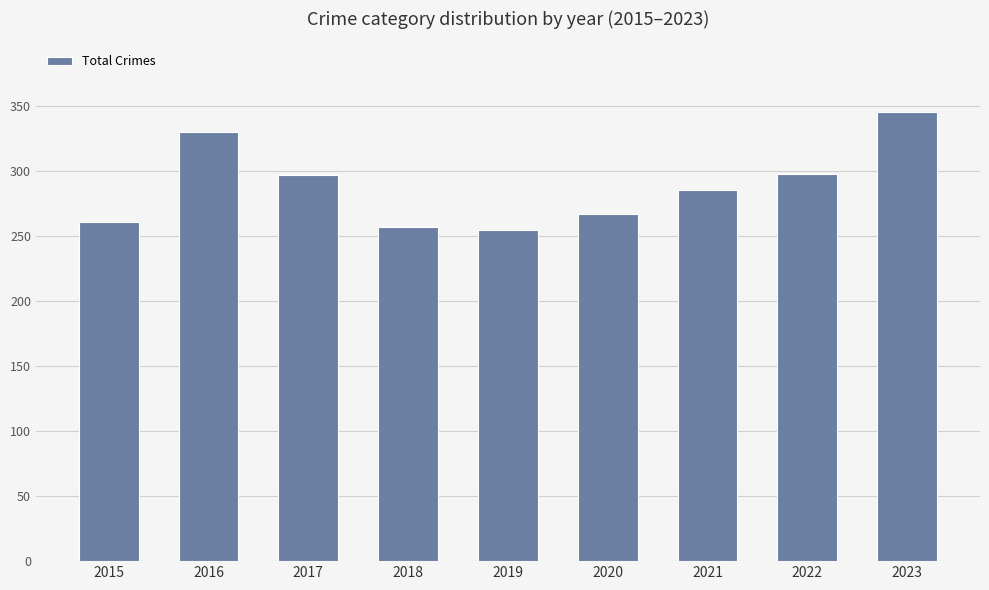

What is the difference between the values at 2018 and 2023?

89